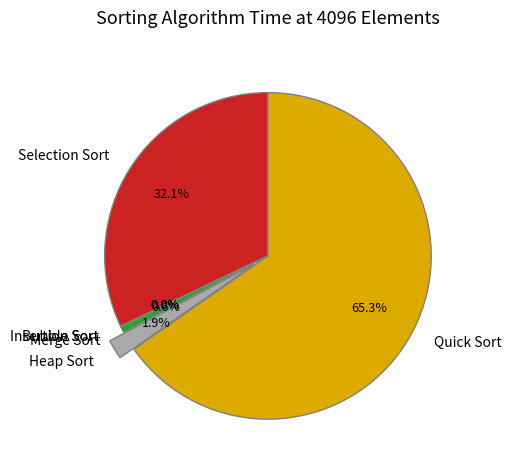

What is the largest slice in the pie chart?

Quick Sort